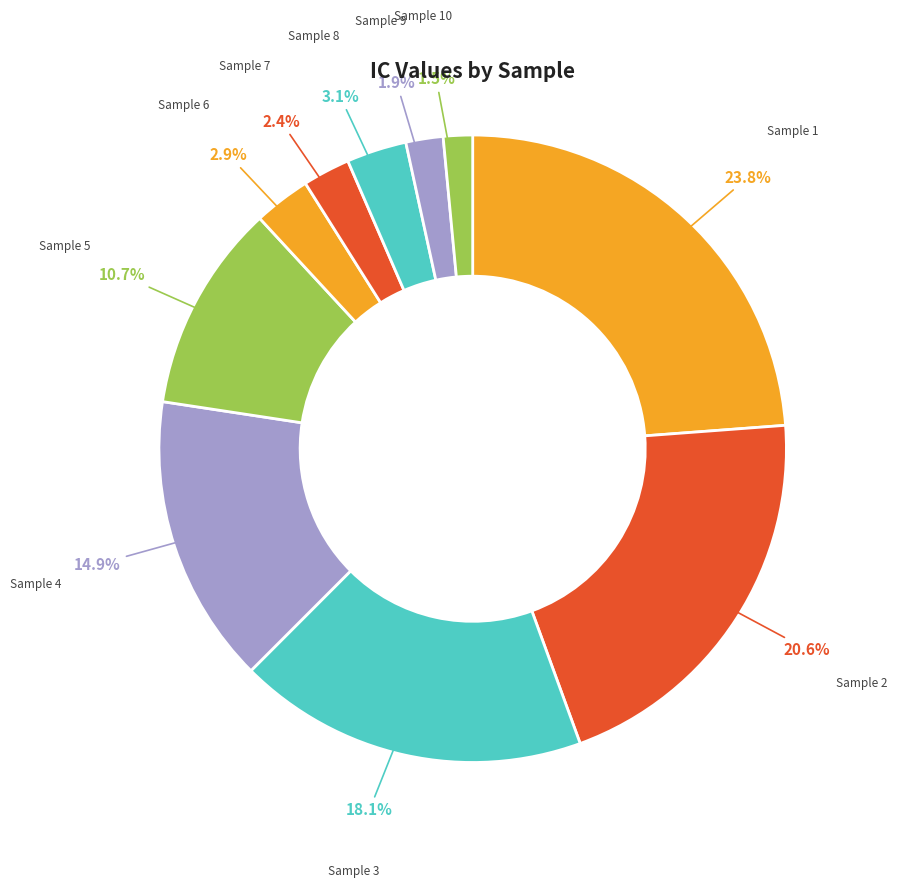

What is the largest slice in the pie chart?

Sample 1